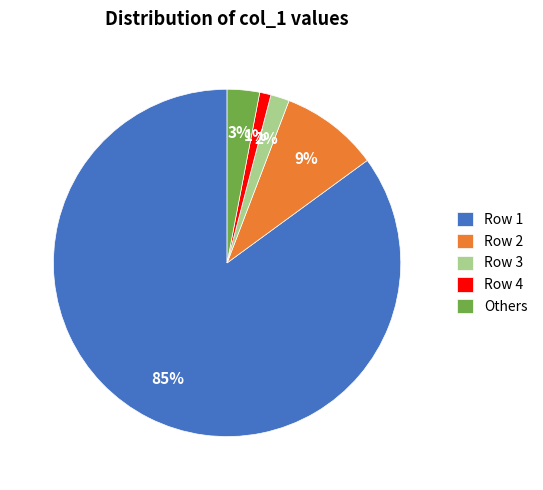

To the nearest percent, what is the average slice percentage?

20%